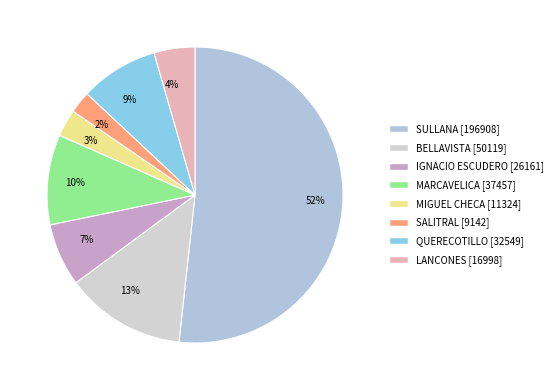

Which category has the smallest portion of the pie?

2%